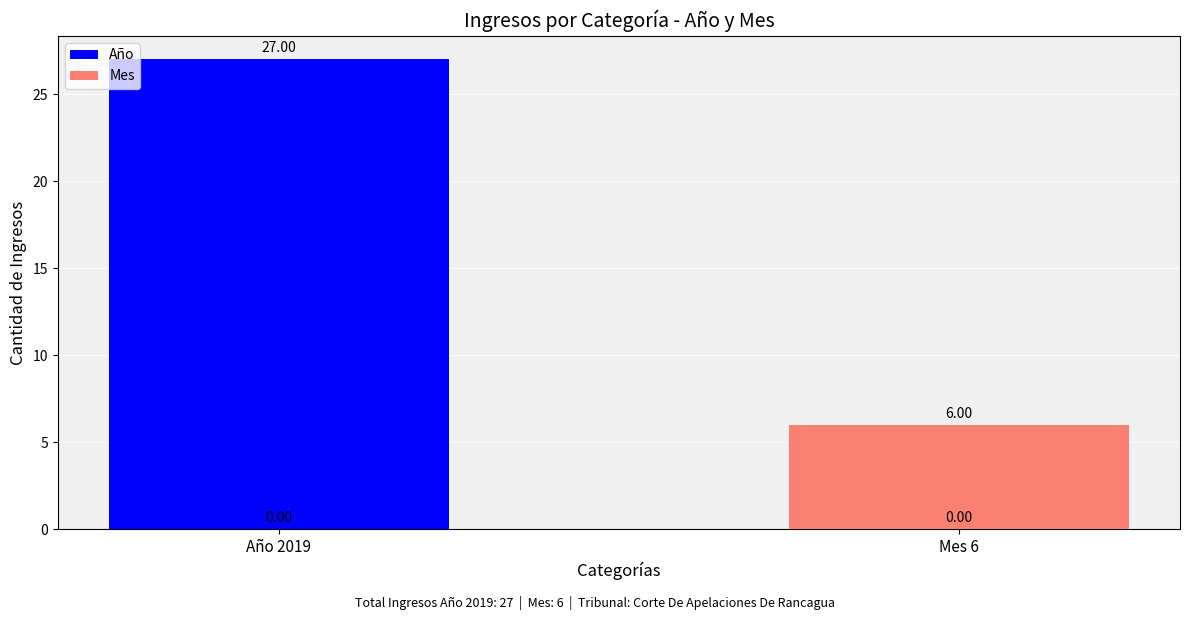

Is the value of Mes at Año 2019 greater than the value of Año at Mes 6?

No